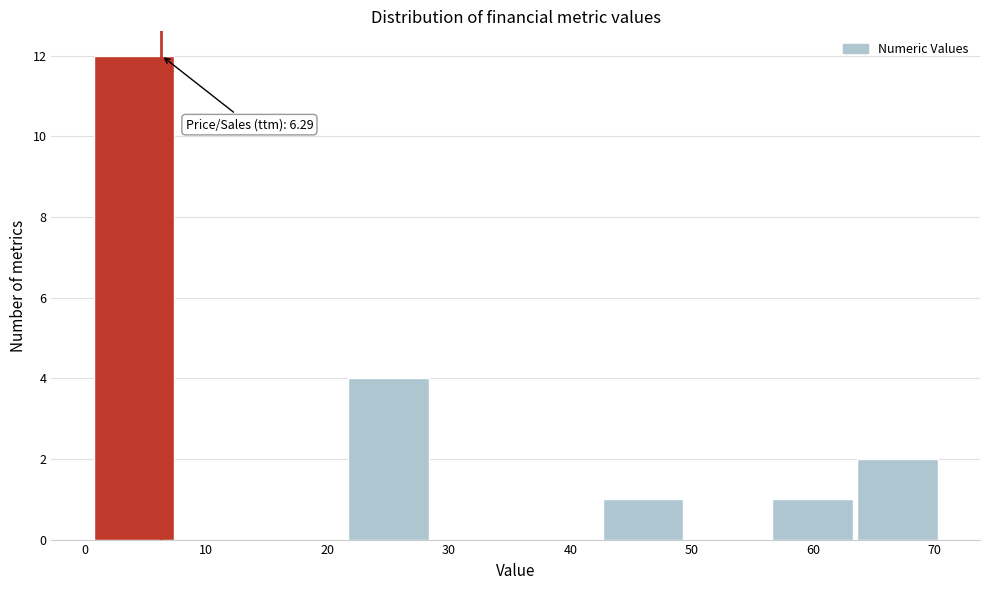

Which range on the x-axis has the tallest bar?

1 to 8